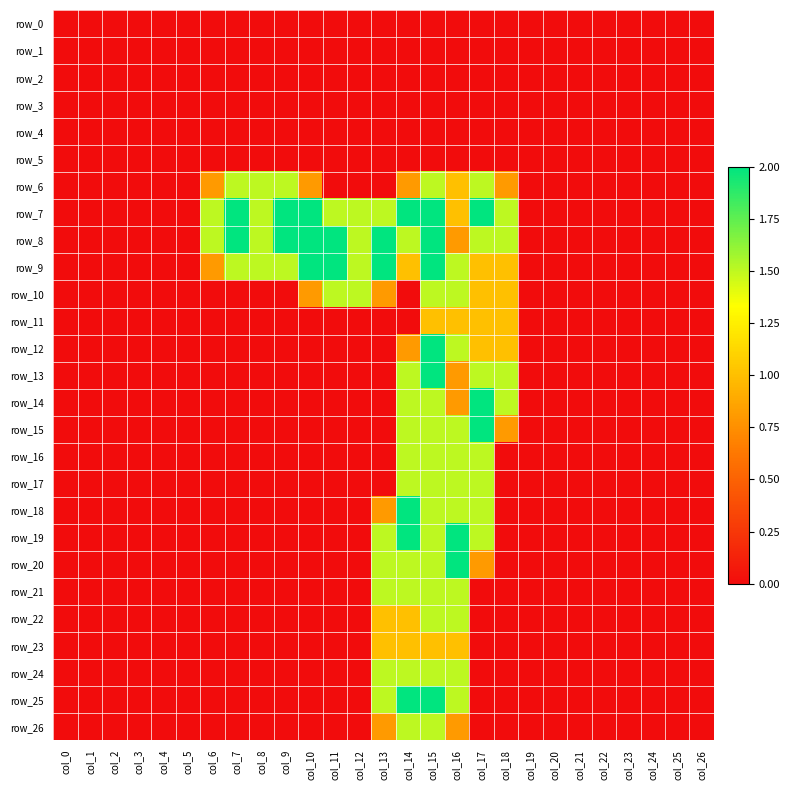

Reading right to left, extract all data points from this chart.

row_0: 0.0	0.0	0.0	0.0	0.0	0.0	0.0	0.0	0.0	0.0	0.0	0.0	0.0	0.0	0.0	0.0	0.0	0.0	0.0	0.0	0.0	0.0	0.0	0.0	0.0	0.0	0.0
row_1: 0.0	0.0	0.0	0.0	0.0	0.0	0.0	0.0	0.0	0.0	0.0	0.0	0.0	0.0	0.0	0.0	0.0	0.0	0.0	0.0	0.0	0.0	0.0	0.0	0.0	0.0	0.0
row_2: 0.0	0.0	0.0	0.0	0.0	0.0	0.0	0.0	0.0	0.0	0.0	0.0	0.0	0.0	0.0	0.0	0.0	0.0	0.0	0.0	0.0	0.0	0.0	0.0	0.0	0.0	0.0
row_3: 0.0	0.0	0.0	0.0	0.0	0.0	0.0	0.0	0.0	0.0	0.0	0.0	0.0	0.0	0.0	0.0	0.0	0.0	0.0	0.0	0.0	0.0	0.0	0.0	0.0	0.0	0.0
row_4: 0.0	0.0	0.0	0.0	0.0	0.0	0.0	0.0	0.0	0.0	0.0	0.0	0.0	0.0	0.0	0.0	0.0	0.0	0.0	0.0	0.0	0.0	0.0	0.0	0.0	0.0	0.0
row_5: 0.0	0.0	0.0	0.0	0.0	0.0	0.0	0.0	0.0	0.0	0.0	0.0	0.0	0.0	0.0	0.0	0.0	0.0	0.0	0.0	0.0	0.0	0.0	0.0	0.0	0.0	0.0
row_6: 0.0	0.0	0.0	0.0	0.0	0.0	0.0	0.0	0.8	1.5	1.0	1.5	0.8	0.0	0.0	0.0	0.8	1.5	1.5	1.5	0.8	0.0	0.0	0.0	0.0	0.0	0.0
row_7: 0.0	0.0	0.0	0.0	0.0	0.0	0.0	0.0	1.5	2.0	1.0	2.0	2.0	1.5	1.5	1.5	2.0	2.0	1.5	2.0	1.5	0.0	0.0	0.0	0.0	0.0	0.0
row_8: 0.0	0.0	0.0	0.0	0.0	0.0	0.0	0.0	1.5	1.5	0.8	2.0	1.5	2.0	1.5	2.0	2.0	2.0	1.5	2.0	1.5	0.0	0.0	0.0	0.0	0.0	0.0
row_9: 0.0	0.0	0.0	0.0	0.0	0.0	0.0	0.0	1.0	1.0	1.5	2.0	1.0	2.0	1.5	2.0	2.0	1.5	1.5	1.5	0.8	0.0	0.0	0.0	0.0	0.0	0.0
row_10: 0.0	0.0	0.0	0.0	0.0	0.0	0.0	0.0	1.0	1.0	1.5	1.5	0.0	0.8	1.5	1.5	0.8	0.0	0.0	0.0	0.0	0.0	0.0	0.0	0.0	0.0	0.0
row_11: 0.0	0.0	0.0	0.0	0.0	0.0	0.0	0.0	1.0	1.0	1.0	1.0	0.0	0.0	0.0	0.0	0.0	0.0	0.0	0.0	0.0	0.0	0.0	0.0	0.0	0.0	0.0
row_12: 0.0	0.0	0.0	0.0	0.0	0.0	0.0	0.0	1.0	1.0	1.5	2.0	0.8	0.0	0.0	0.0	0.0	0.0	0.0	0.0	0.0	0.0	0.0	0.0	0.0	0.0	0.0
row_13: 0.0	0.0	0.0	0.0	0.0	0.0	0.0	0.0	1.5	1.5	0.8	2.0	1.5	0.0	0.0	0.0	0.0	0.0	0.0	0.0	0.0	0.0	0.0	0.0	0.0	0.0	0.0
row_14: 0.0	0.0	0.0	0.0	0.0	0.0	0.0	0.0	1.5	2.0	0.8	1.5	1.5	0.0	0.0	0.0	0.0	0.0	0.0	0.0	0.0	0.0	0.0	0.0	0.0	0.0	0.0
row_15: 0.0	0.0	0.0	0.0	0.0	0.0	0.0	0.0	0.8	2.0	1.5	1.5	1.5	0.0	0.0	0.0	0.0	0.0	0.0	0.0	0.0	0.0	0.0	0.0	0.0	0.0	0.0
row_16: 0.0	0.0	0.0	0.0	0.0	0.0	0.0	0.0	0.0	1.5	1.5	1.5	1.5	0.0	0.0	0.0	0.0	0.0	0.0	0.0	0.0	0.0	0.0	0.0	0.0	0.0	0.0
row_17: 0.0	0.0	0.0	0.0	0.0	0.0	0.0	0.0	0.0	1.5	1.5	1.5	1.5	0.0	0.0	0.0	0.0	0.0	0.0	0.0	0.0	0.0	0.0	0.0	0.0	0.0	0.0
row_18: 0.0	0.0	0.0	0.0	0.0	0.0	0.0	0.0	0.0	1.5	1.5	1.5	2.0	0.8	0.0	0.0	0.0	0.0	0.0	0.0	0.0	0.0	0.0	0.0	0.0	0.0	0.0
row_19: 0.0	0.0	0.0	0.0	0.0	0.0	0.0	0.0	0.0	1.5	2.0	1.5	2.0	1.5	0.0	0.0	0.0	0.0	0.0	0.0	0.0	0.0	0.0	0.0	0.0	0.0	0.0
row_20: 0.0	0.0	0.0	0.0	0.0	0.0	0.0	0.0	0.0	0.8	2.0	1.5	1.5	1.5	0.0	0.0	0.0	0.0	0.0	0.0	0.0	0.0	0.0	0.0	0.0	0.0	0.0
row_21: 0.0	0.0	0.0	0.0	0.0	0.0	0.0	0.0	0.0	0.0	1.5	1.5	1.5	1.5	0.0	0.0	0.0	0.0	0.0	0.0	0.0	0.0	0.0	0.0	0.0	0.0	0.0
row_22: 0.0	0.0	0.0	0.0	0.0	0.0	0.0	0.0	0.0	0.0	1.5	1.5	1.0	1.0	0.0	0.0	0.0	0.0	0.0	0.0	0.0	0.0	0.0	0.0	0.0	0.0	0.0
row_23: 0.0	0.0	0.0	0.0	0.0	0.0	0.0	0.0	0.0	0.0	1.0	1.0	1.0	1.0	0.0	0.0	0.0	0.0	0.0	0.0	0.0	0.0	0.0	0.0	0.0	0.0	0.0
row_24: 0.0	0.0	0.0	0.0	0.0	0.0	0.0	0.0	0.0	0.0	1.5	1.5	1.5	1.5	0.0	0.0	0.0	0.0	0.0	0.0	0.0	0.0	0.0	0.0	0.0	0.0	0.0
row_25: 0.0	0.0	0.0	0.0	0.0	0.0	0.0	0.0	0.0	0.0	1.5	2.0	2.0	1.5	0.0	0.0	0.0	0.0	0.0	0.0	0.0	0.0	0.0	0.0	0.0	0.0	0.0
row_26: 0.0	0.0	0.0	0.0	0.0	0.0	0.0	0.0	0.0	0.0	0.8	1.5	1.5	0.8	0.0	0.0	0.0	0.0	0.0	0.0	0.0	0.0	0.0	0.0	0.0	0.0	0.0